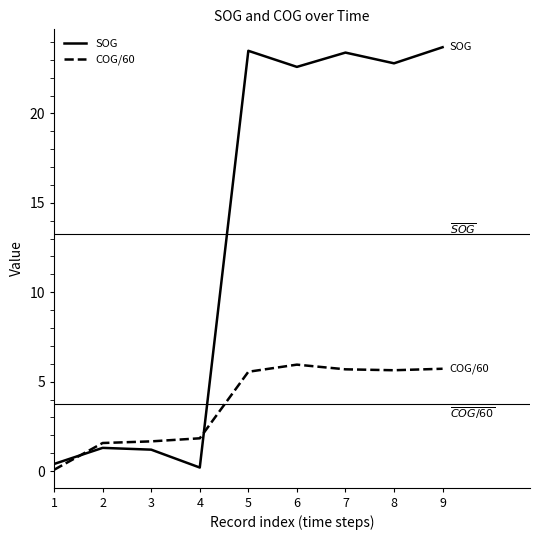

The COG/60 series shows 3.0 at 4. True or false?

False